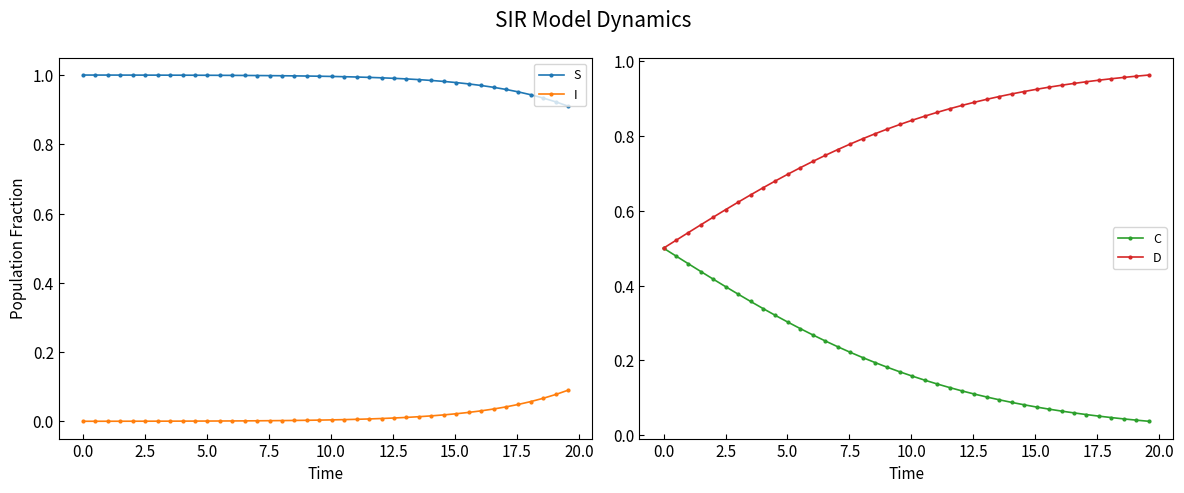

True or false: I and S cross at least once.

False